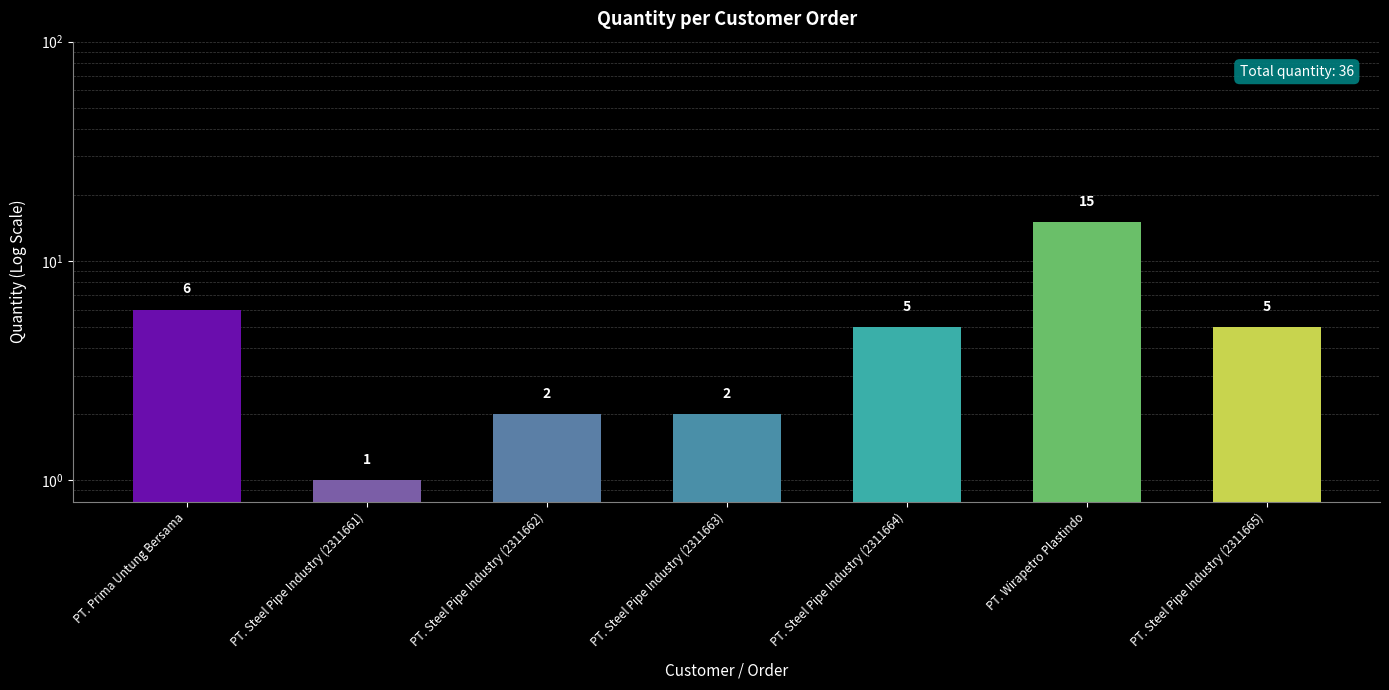

True or false: the data shows 8 at PT. Steel Pipe Industry (2311664).

False